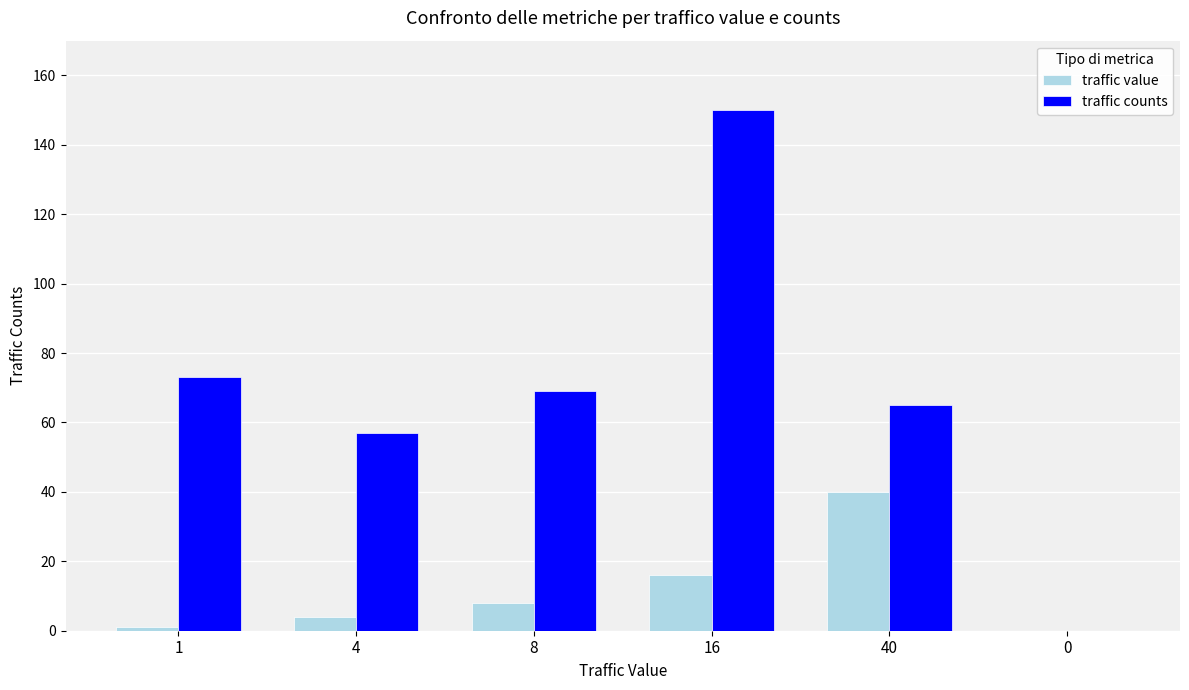

How many data points does each series have?

6